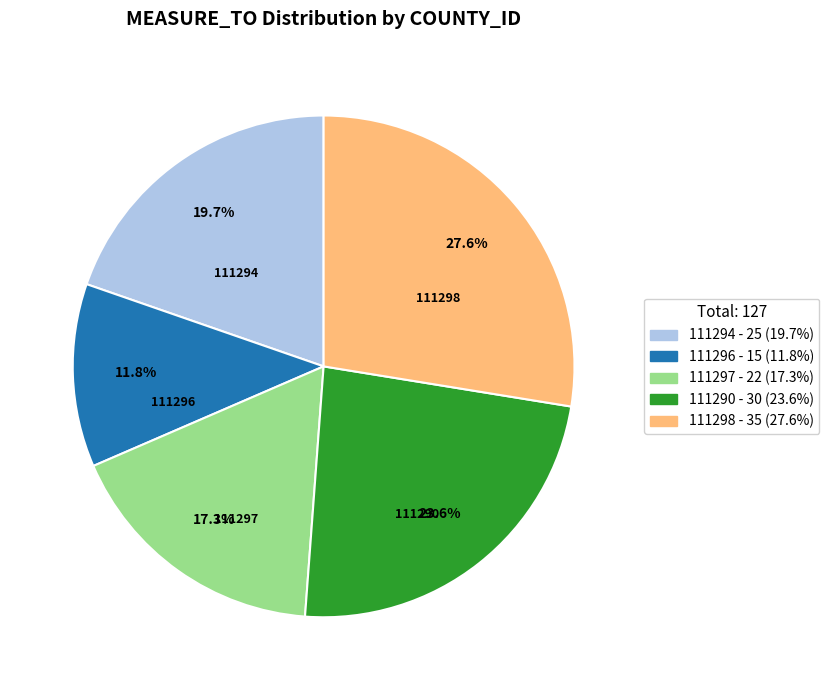

What percentage do 111298 and 111297 together represent?

44.9%